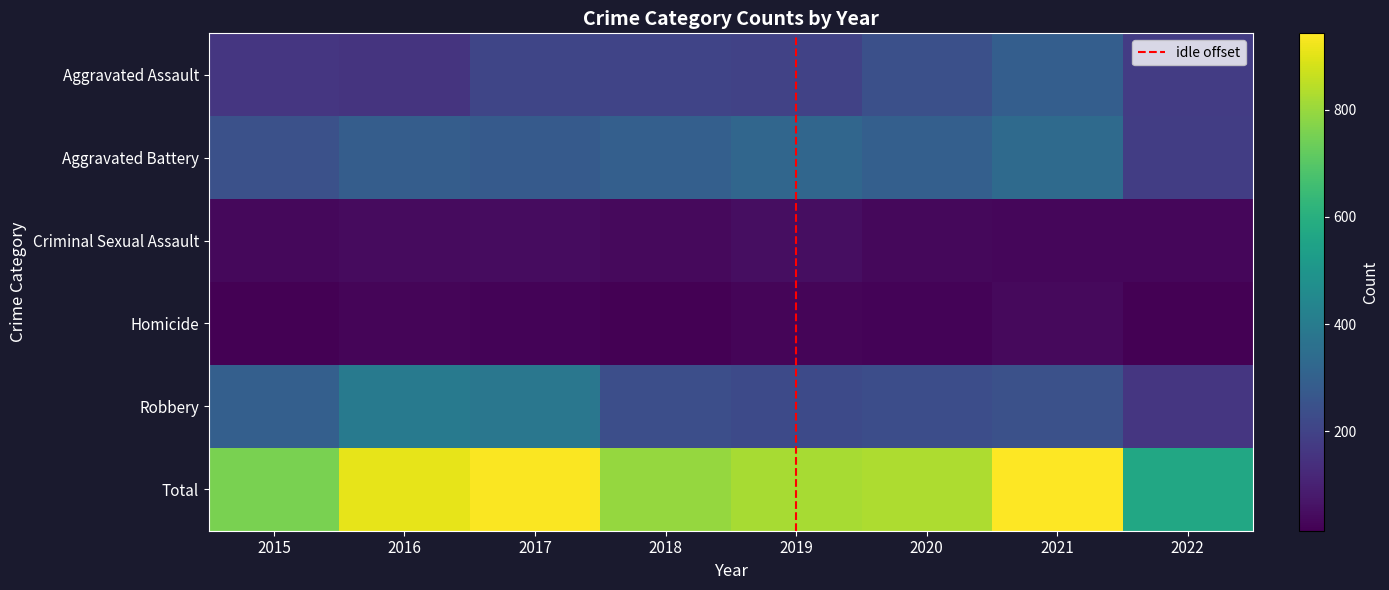

Reading left to right, transcribe all the data shown in this chart.

Aggravated Assault: 160	154	207	206	197	242	292	179
Aggravated Battery: 246	288	277	297	321	294	336	185
Criminal Sexual Assault: 34	43	47	40	51	36	33	33
Homicide: 17	29	24	15	27	24	37	15
Robbery: 297	394	381	237	224	233	244	160
Total: 754	908	936	795	820	829	942	572